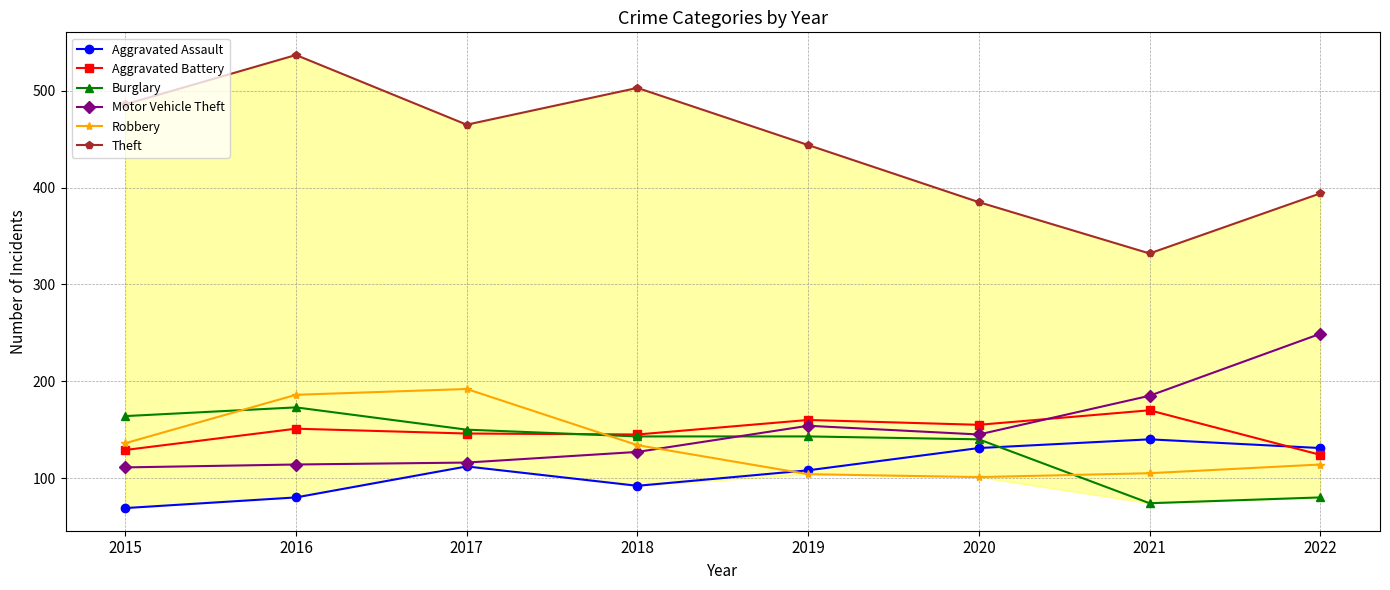

At which category is the sum across all series the highest?

2016